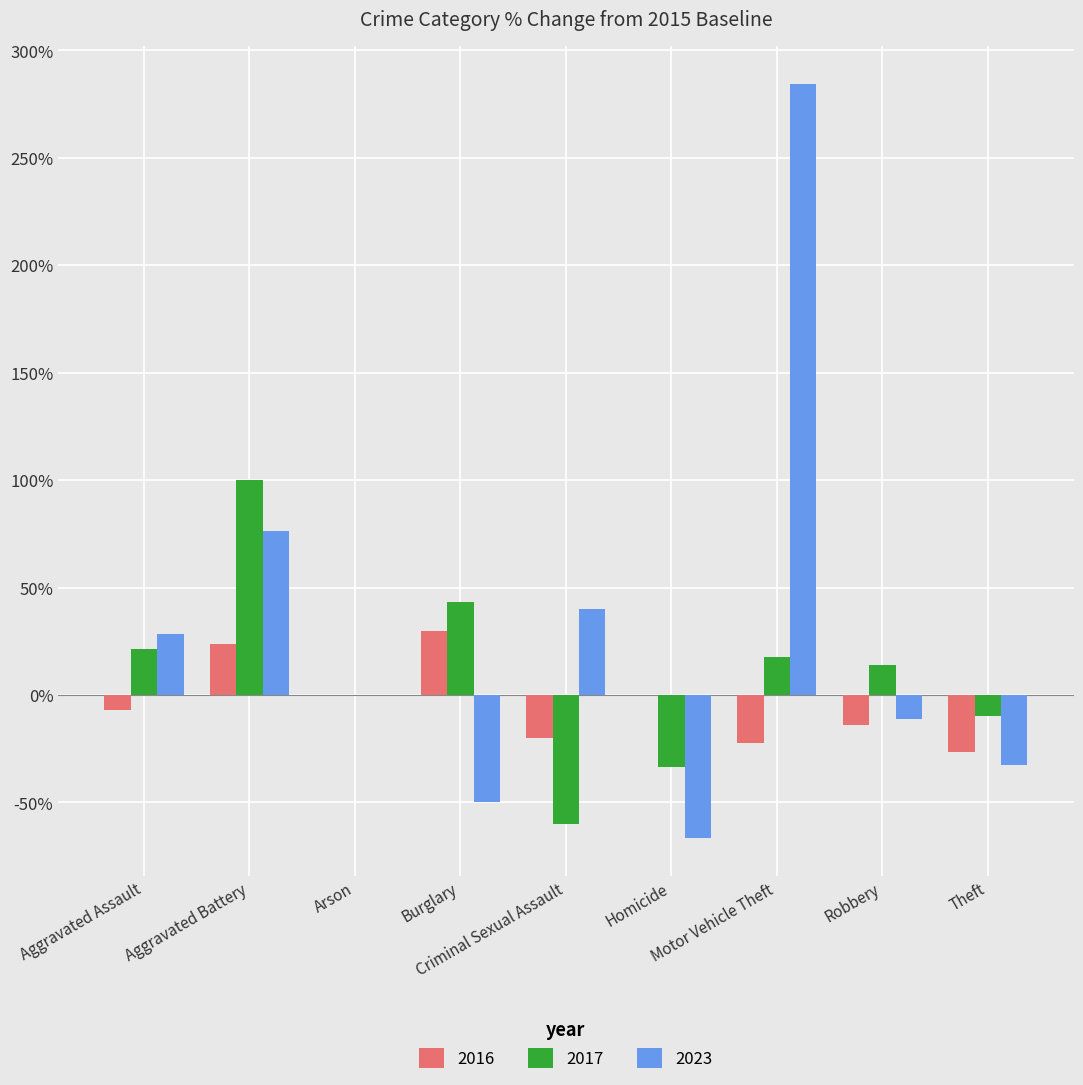

What is the sum of the 2023 values at Aggravated Assault and Arson?

28.6